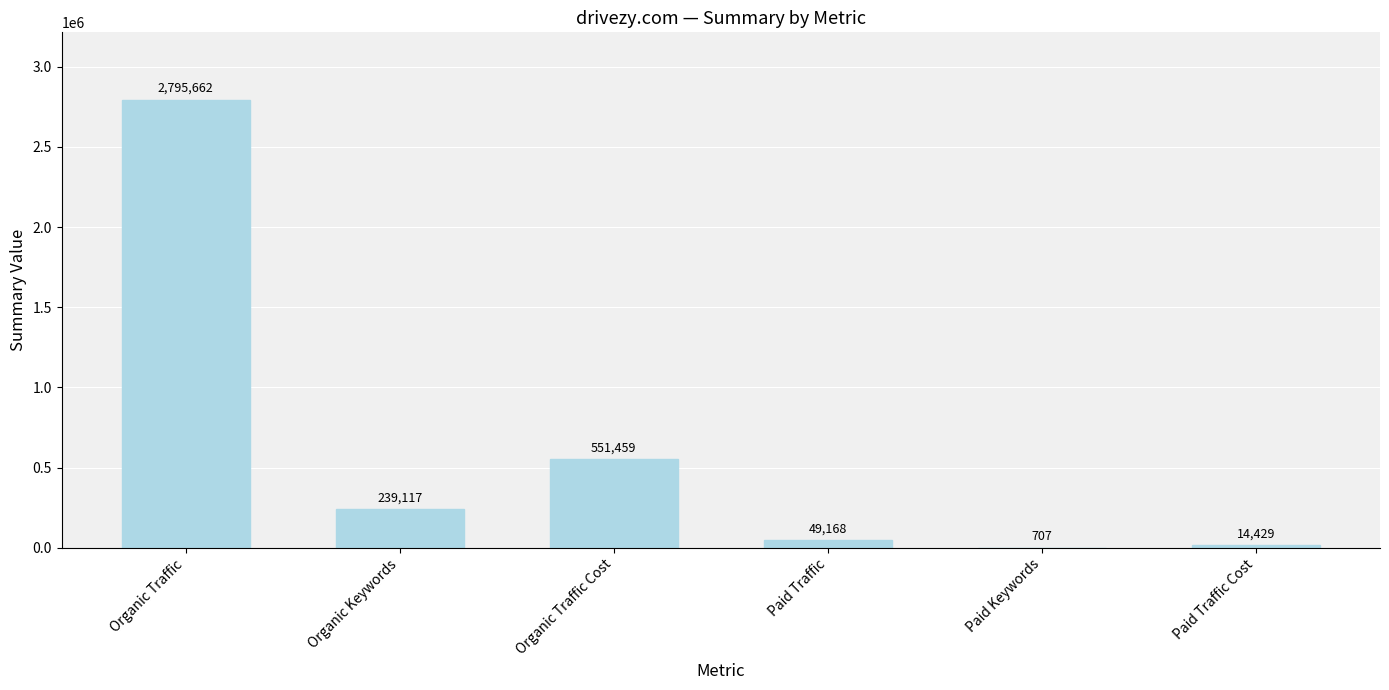

At which label is the value closest to 1398184?

Organic Traffic Cost